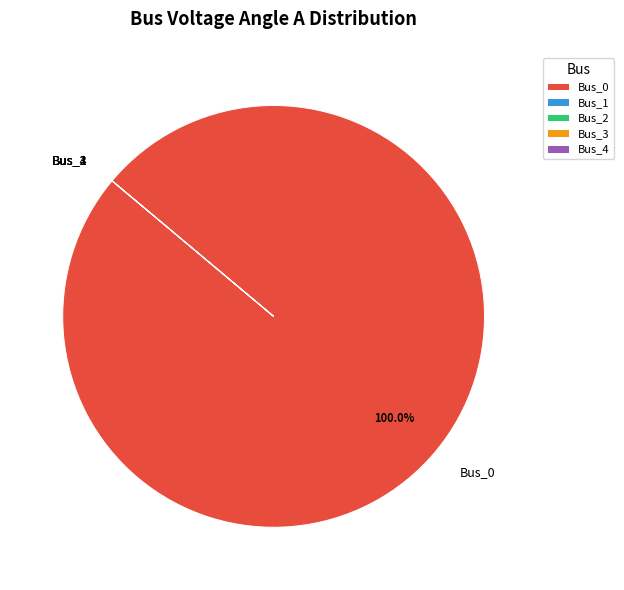

Does Bus_0 account for over 50% of the chart?

Yes